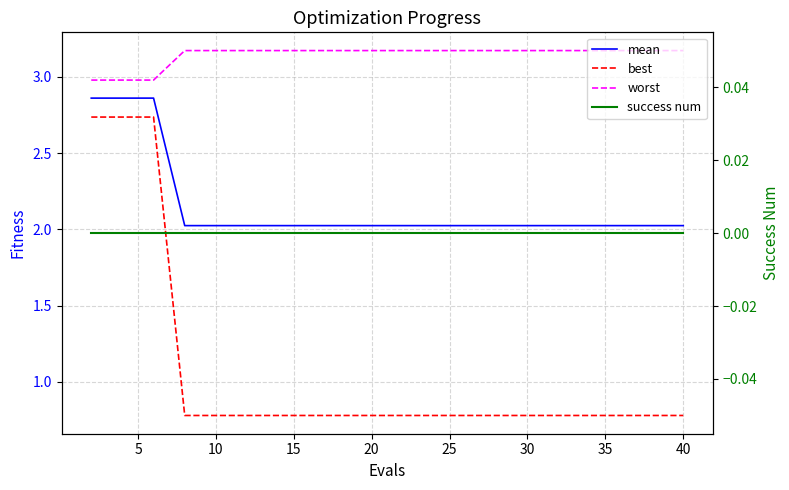

What is the value of the best point at the 14th from the left?

0.8